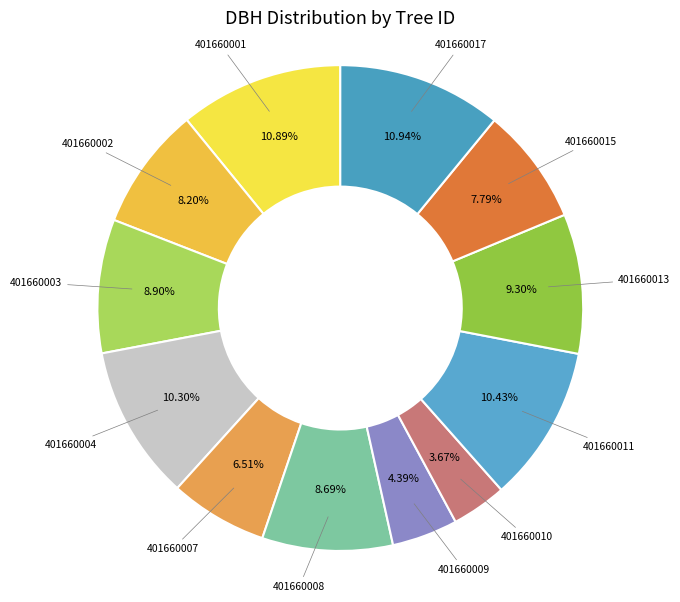

Count the number of slices in the pie.

12